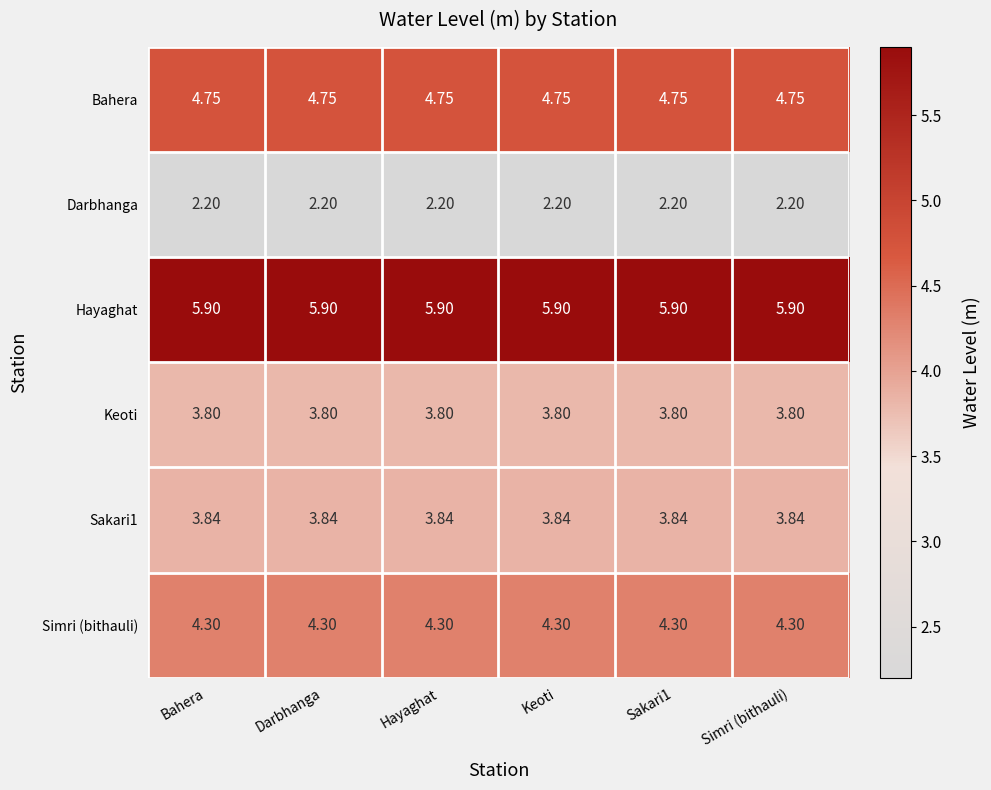

Is the value of Sakari1 at Simri (bithauli) greater than the value of Keoti at Hayaghat?

Yes